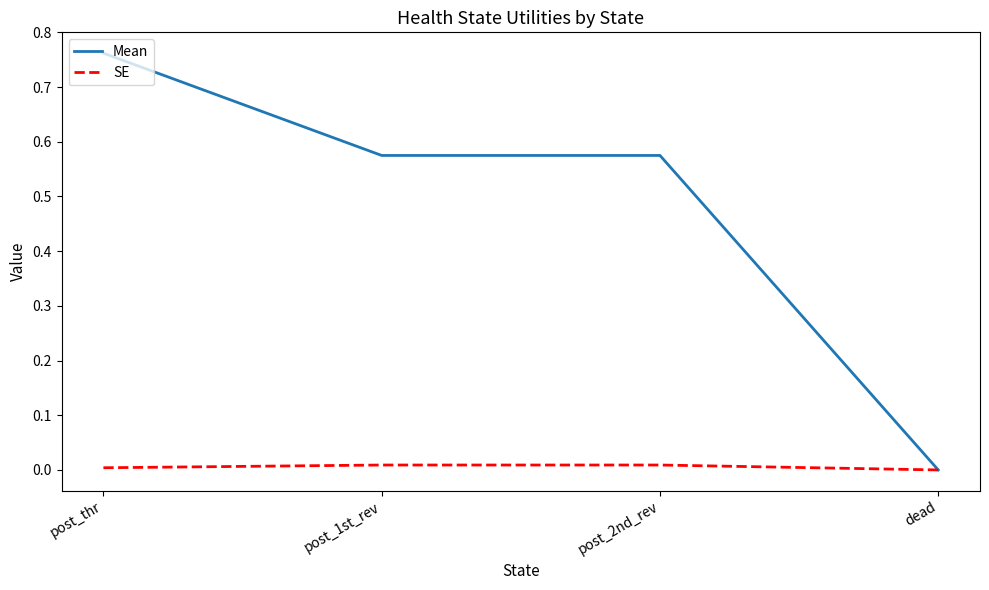

Does the chart display data point markers on the line(s)?

No